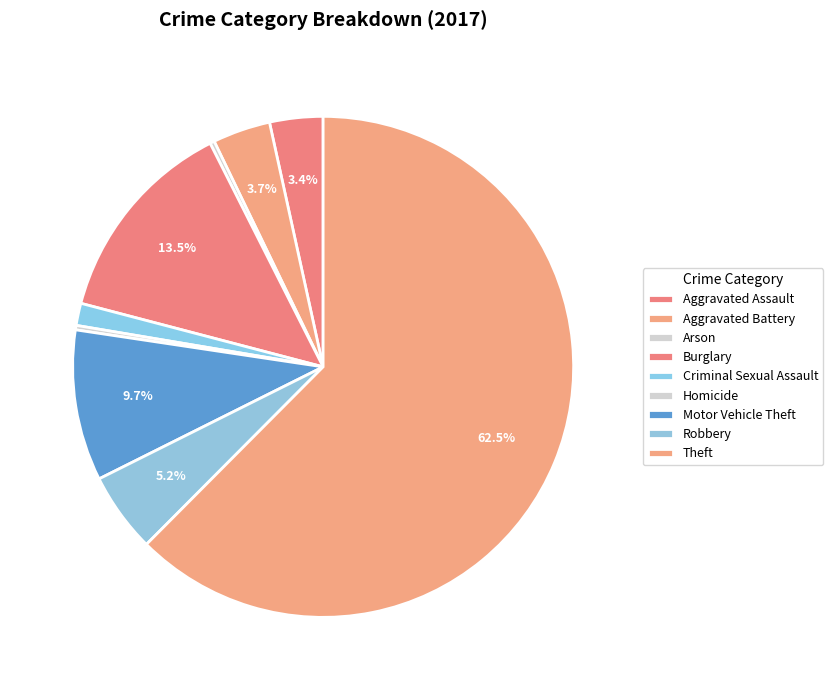

What percentage is the Burglary slice, to the nearest percent?

13%